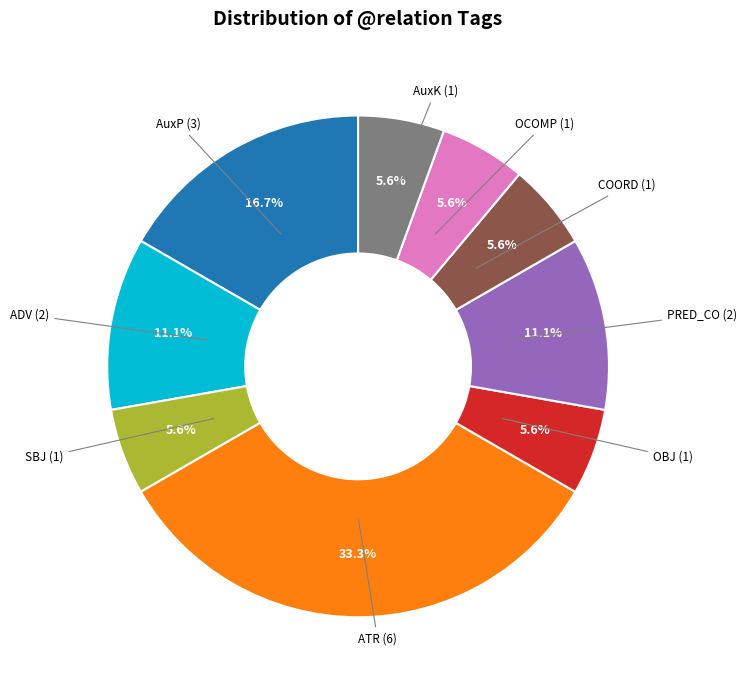

Is there any slice that represents more than half of the pie?

No